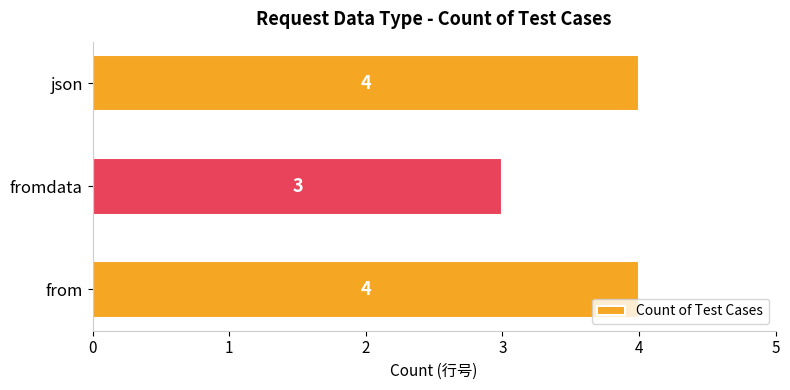

What is the maximum value shown in the chart?

4